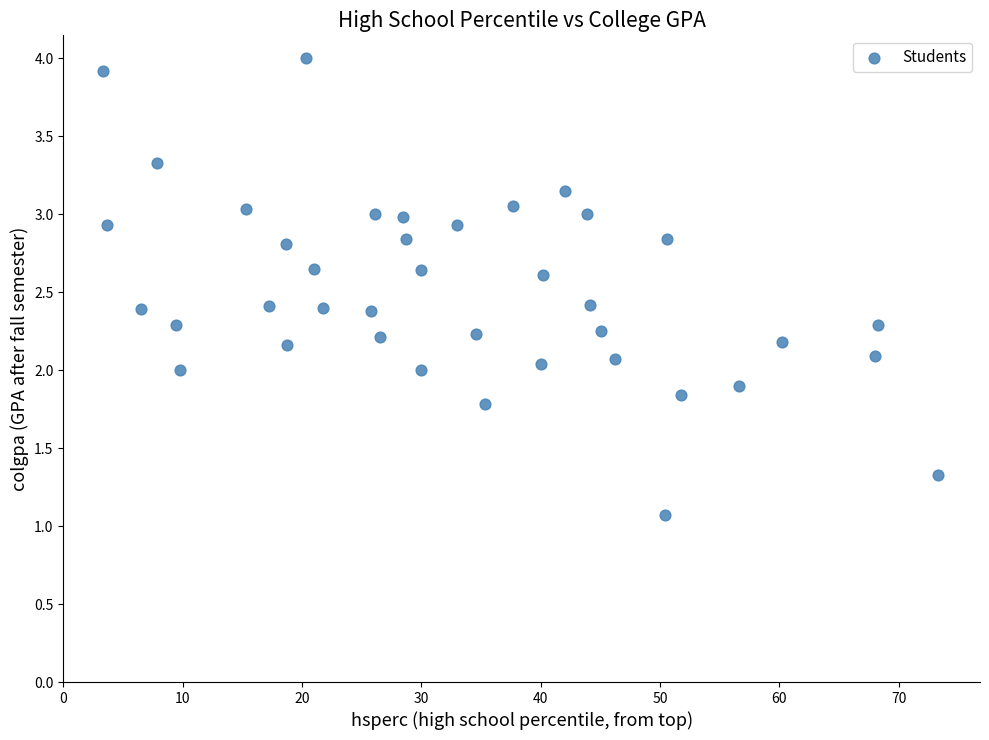

What is the range of Y values (max minus min)?

2.9